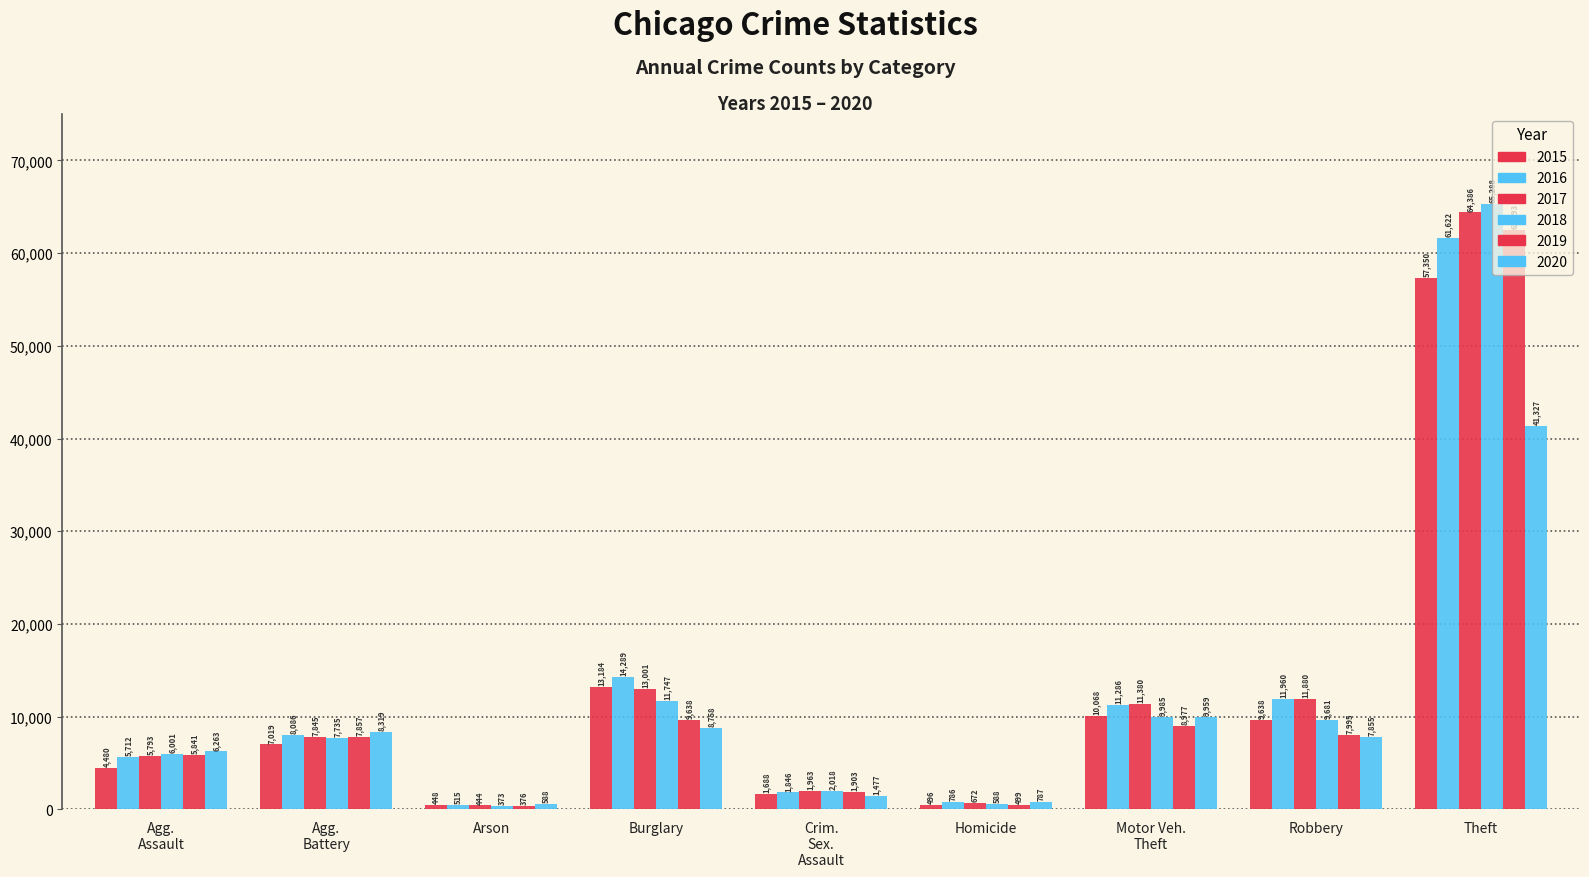

What is the label of the 7th bar from the left?

Motor Veh. Theft